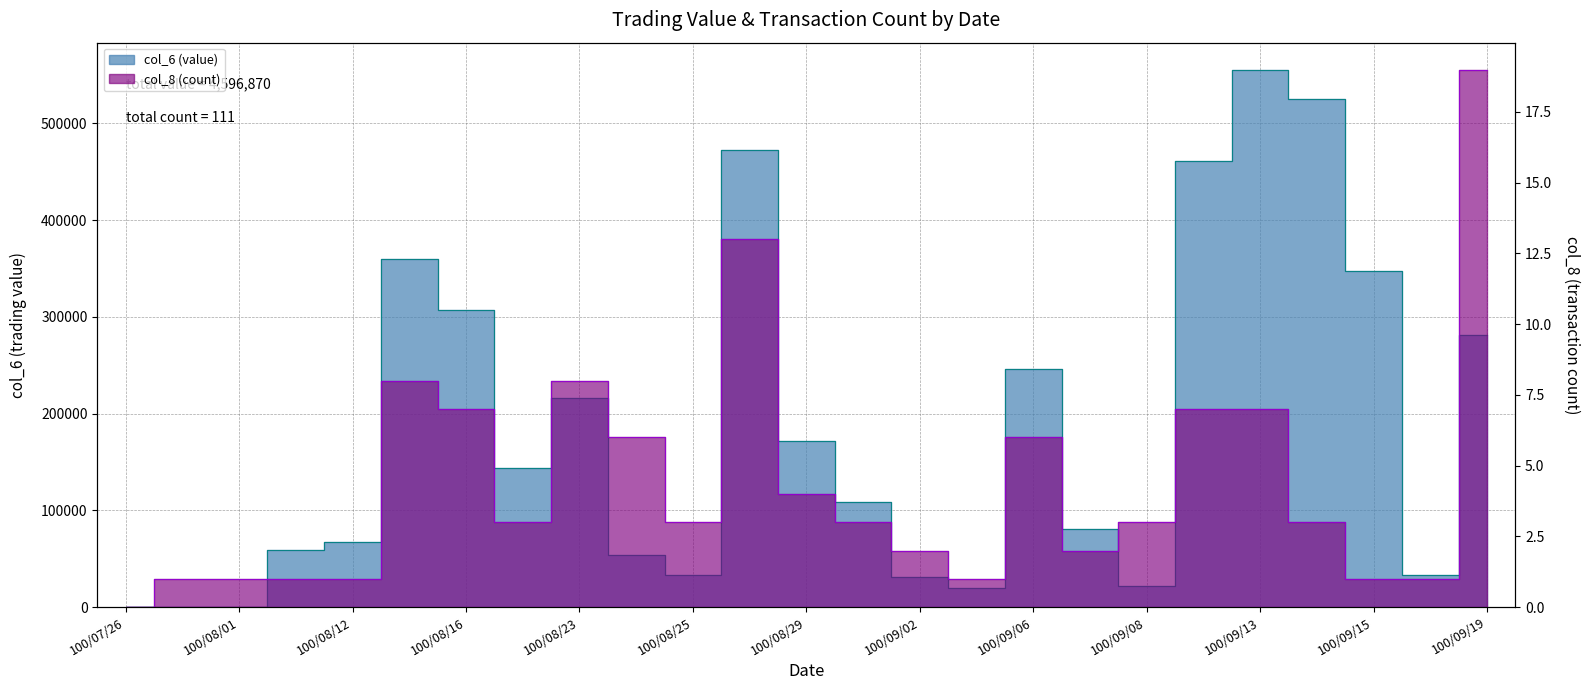

What is the highest value of the col_6 (value) series?

555770